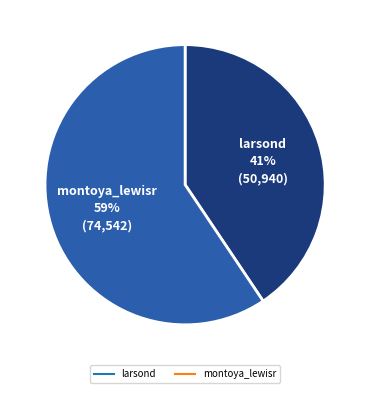

Which has a higher value, montoya_lewisr or larsond?

montoya_lewisr